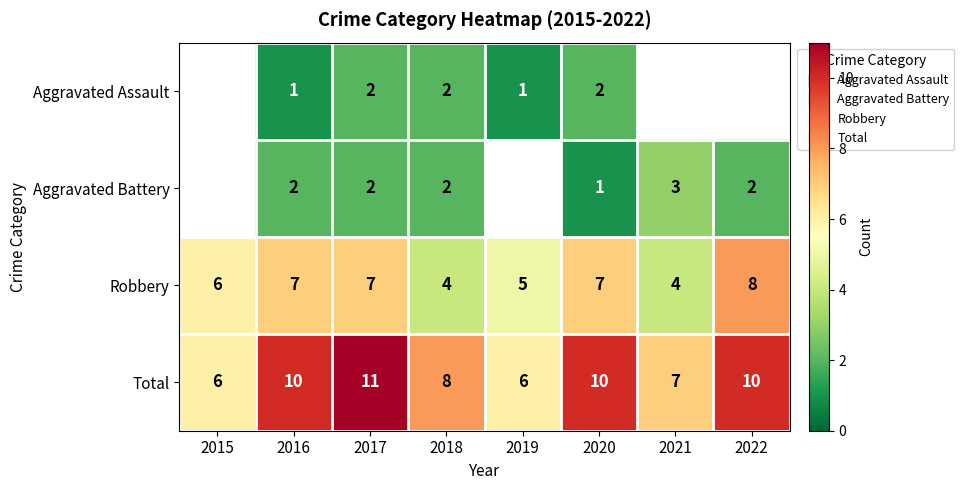

The Aggravated Assault series shows 1.0 at 2019. True or false?

True